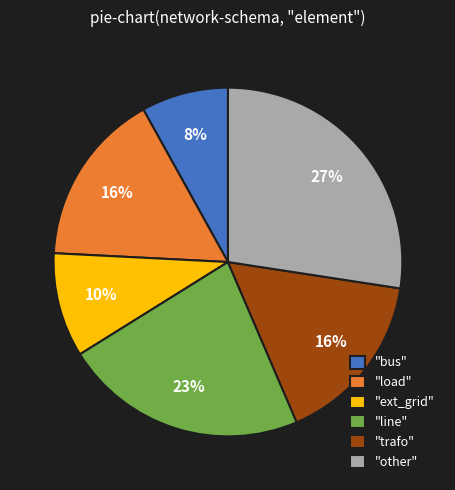

What is the ratio of the value at "load" to the value at "other"?

0.6